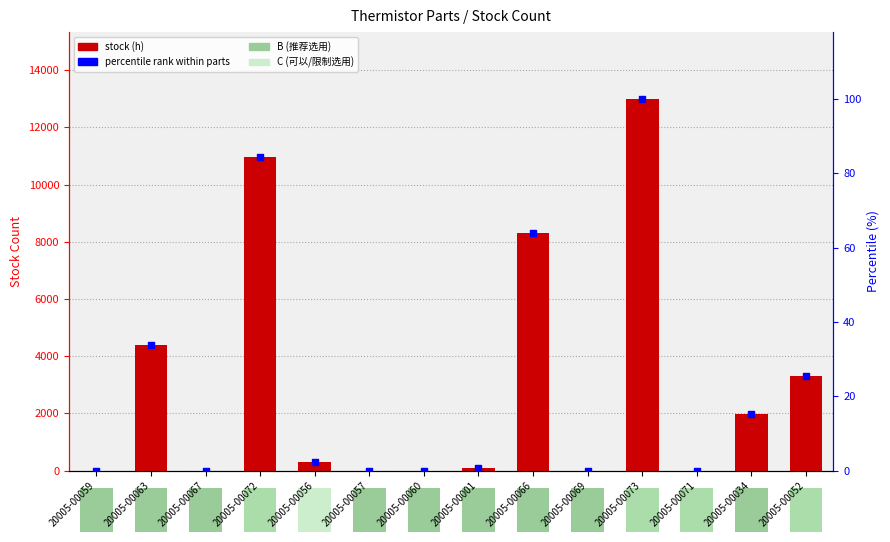

At how many categories does at least one series exceed 4189?

4